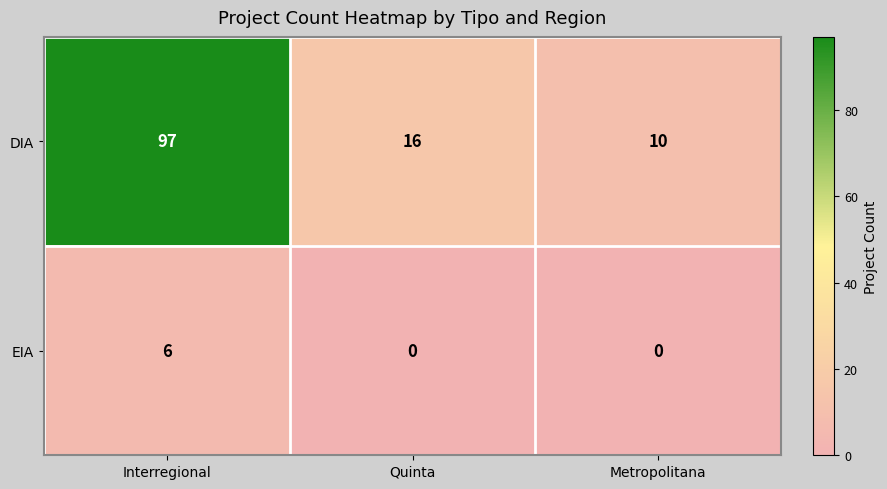

Which series has the widest spread of values?

DIA